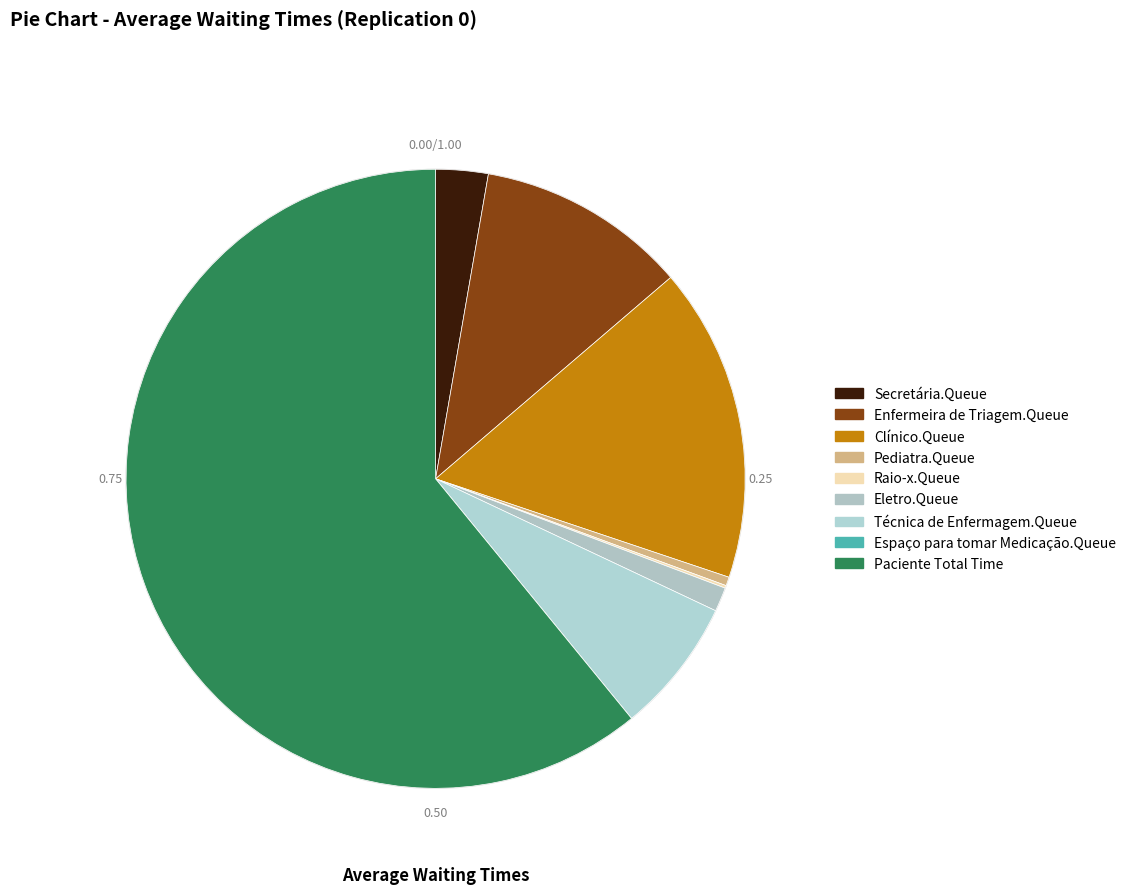

Rank the categories by value from highest to lowest.

Paciente Total Time, Clínico.Queue, Enfermeira de Triagem.Queue, Técnica de Enfermagem.Queue, Secretária.Queue, Eletro.Queue, Pediatra.Queue, Raio-x.Queue, Espaço para tomar Medicação.Queue